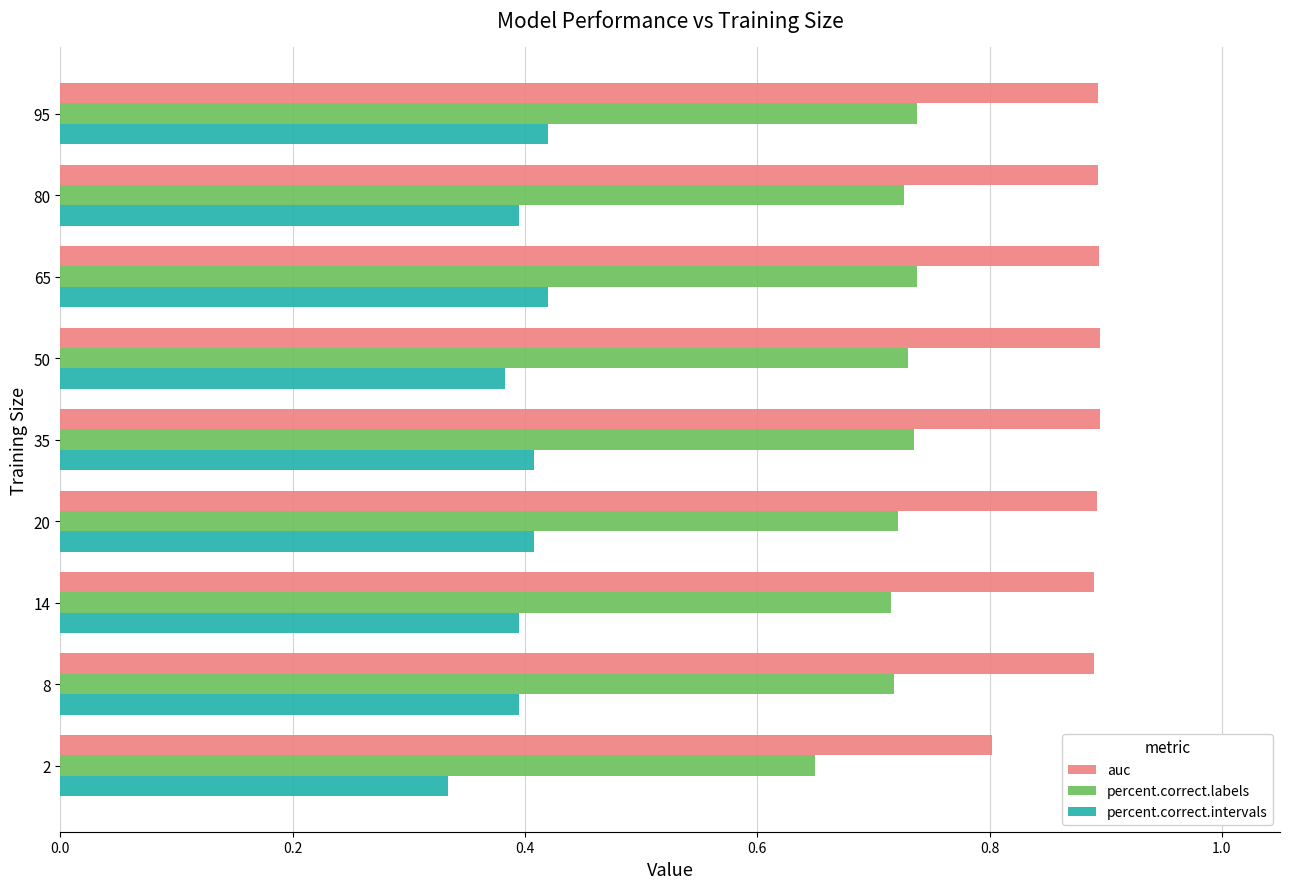

True or false: percent.correct.labels has a value of 1.1 at 65.

False